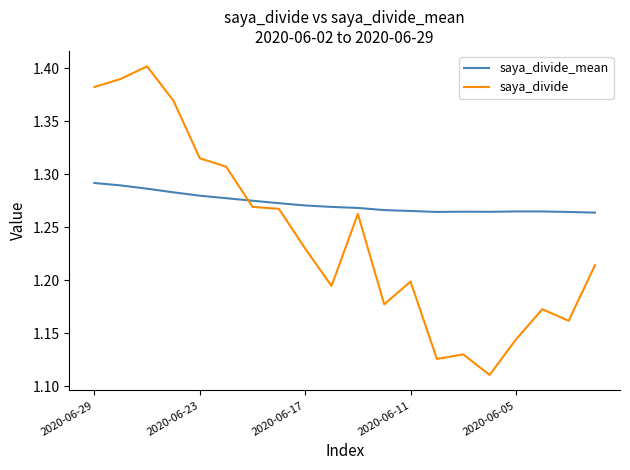

Which series has the widest spread of values?

saya_divide